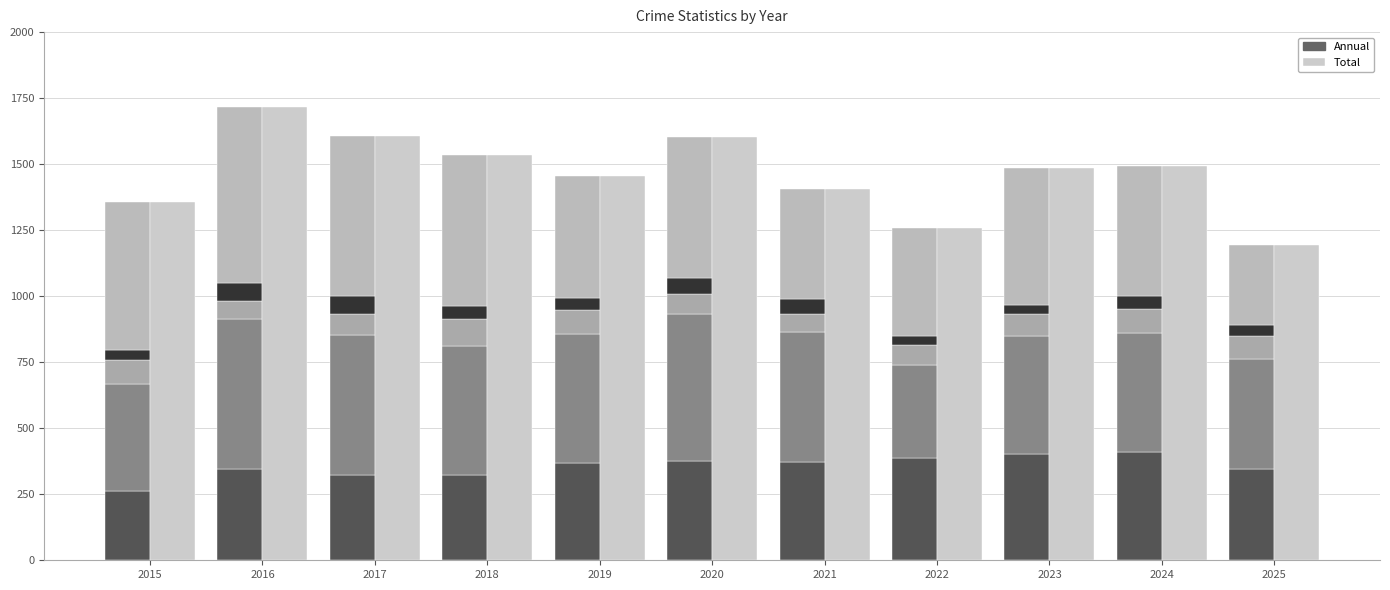

Which label corresponds to the smallest value in the chart?

2015